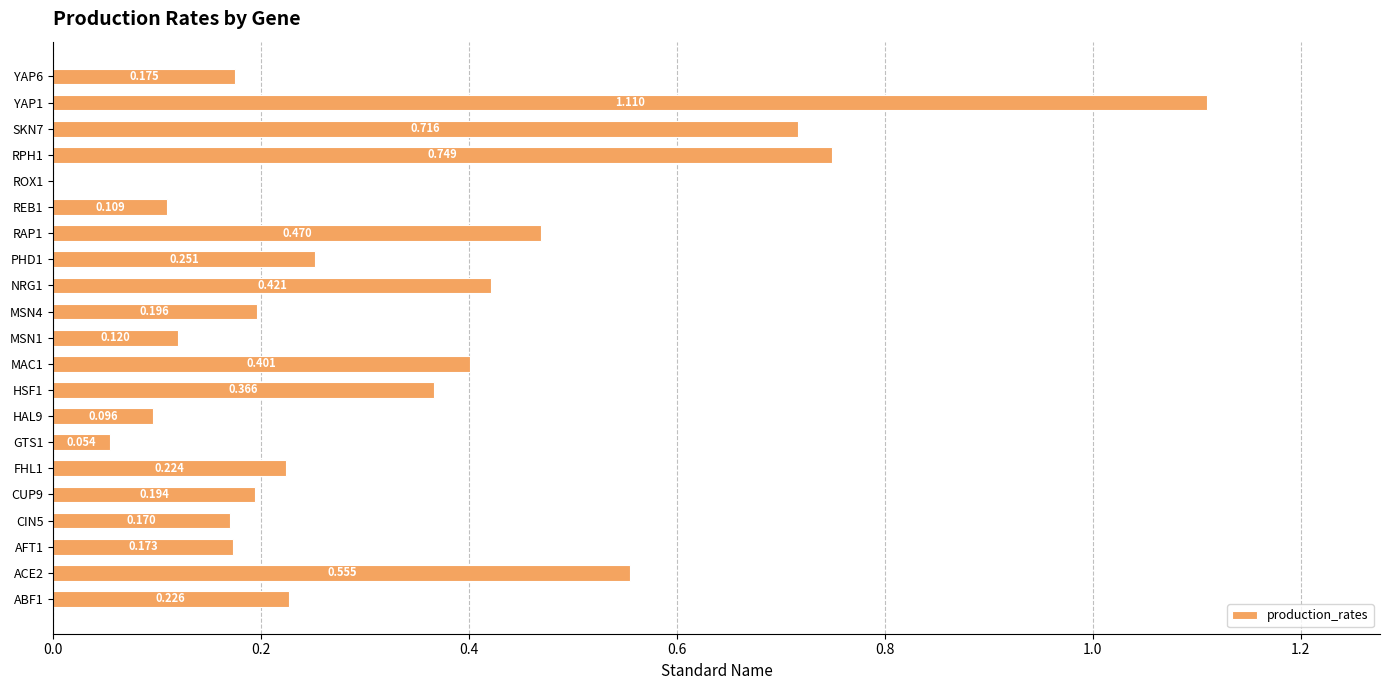

Which label corresponds to the largest value in the chart?

YAP1